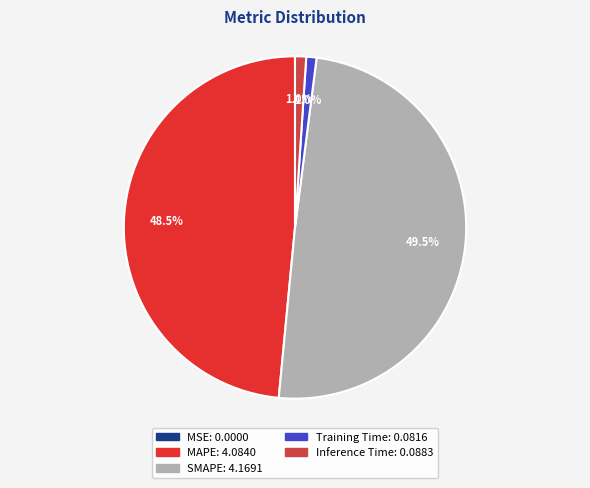

To the nearest percent, what is the difference between the largest and smallest slice percentages?

49%